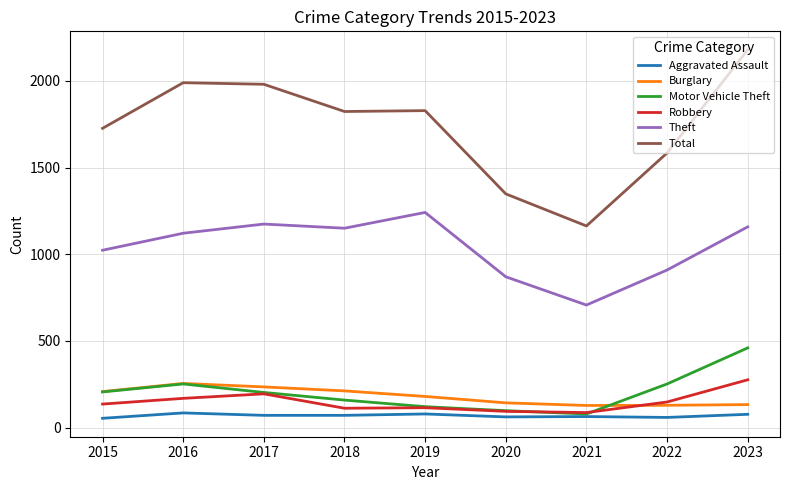

Between 2015 and 2022, which series saw the biggest shift?

Total